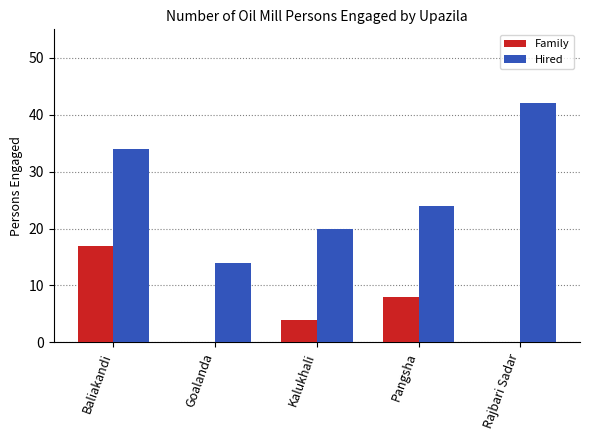

How many groups of bars are there?

5